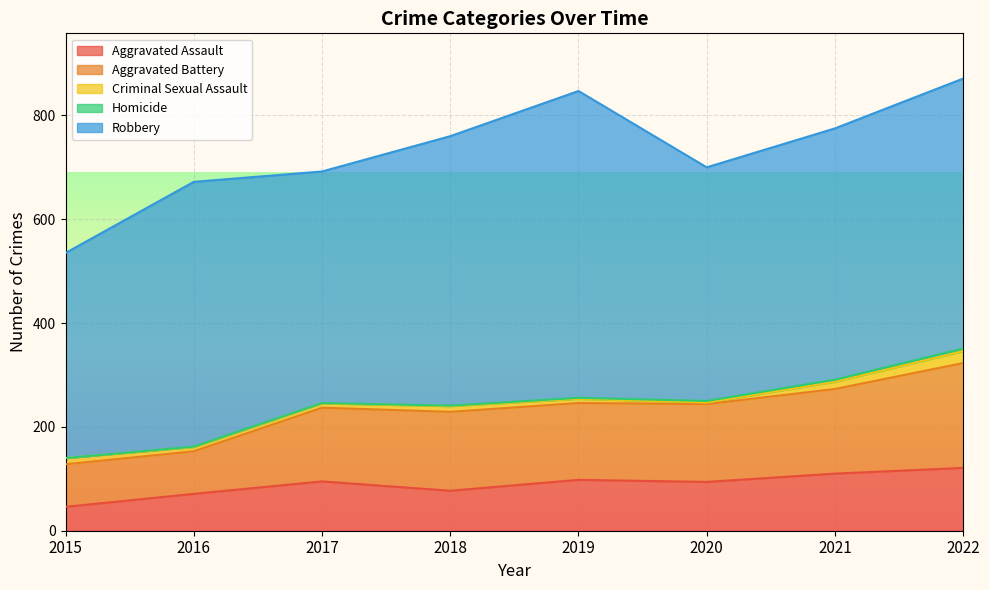

True or false: Aggravated Assault and Robbery cross at least once.

False